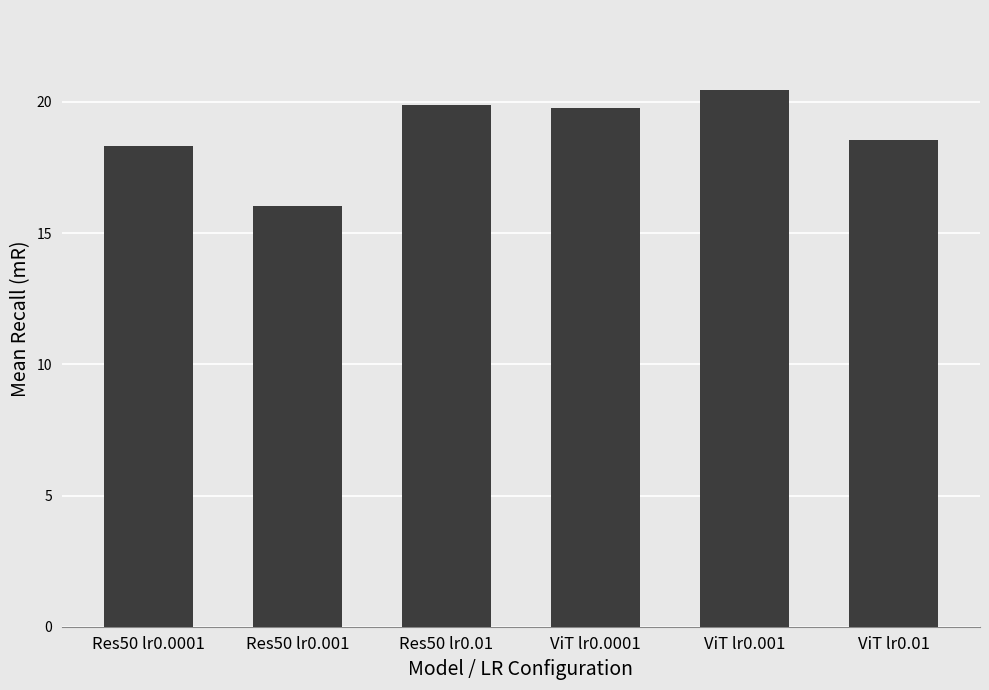

The value at ViT lr0.01 is 18.6. True or false?

True